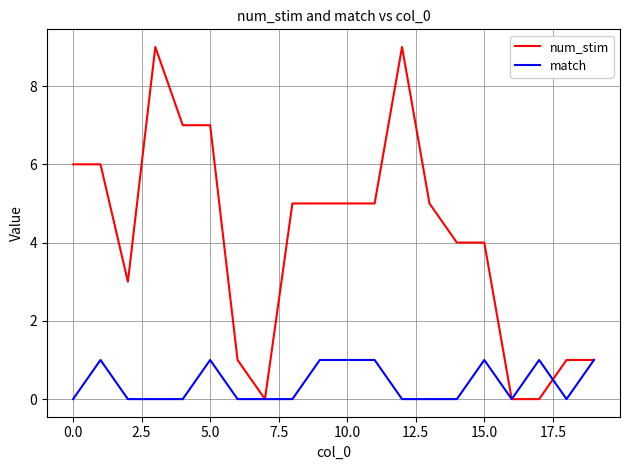

What is the greatest value displayed?

9